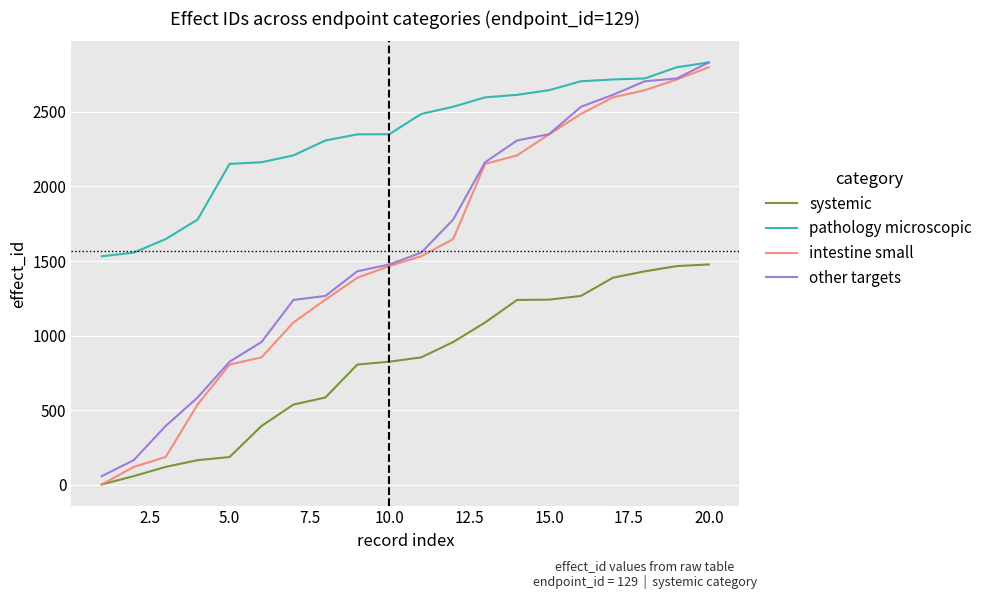

What is the highest value of the pathology microscopic series?

2831